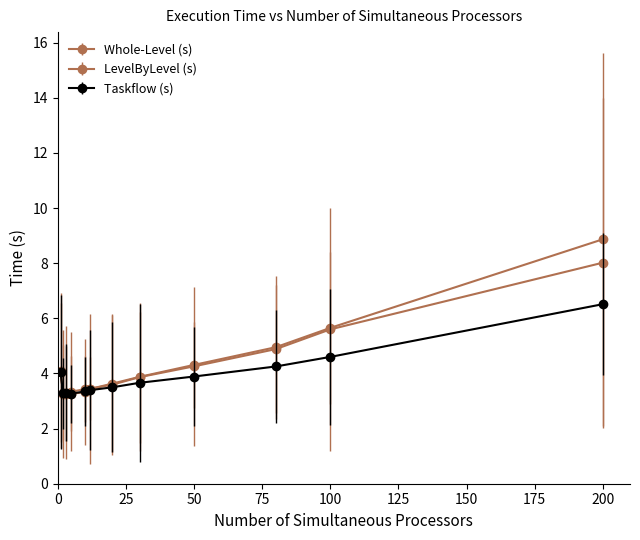

Reading right to left, transcribe all the data shown in this chart.

Whole-Level (s): 200=8.9	100=5.7	80=5.0	50=4.3	30=3.9	20=3.6	12=3.4	10=3.4	5=3.3	3=3.3	2=3.3	1=4.1
LevelByLevel (s): 200=8.0	100=5.6	80=4.9	50=4.3	30=3.9	20=3.6	12=3.4	10=3.3	5=3.3	3=3.3	2=3.3	1=4.0
Taskflow (s): 200=6.5	100=4.6	80=4.3	50=3.9	30=3.7	20=3.5	12=3.4	10=3.3	5=3.3	3=3.3	2=3.3	1=4.1